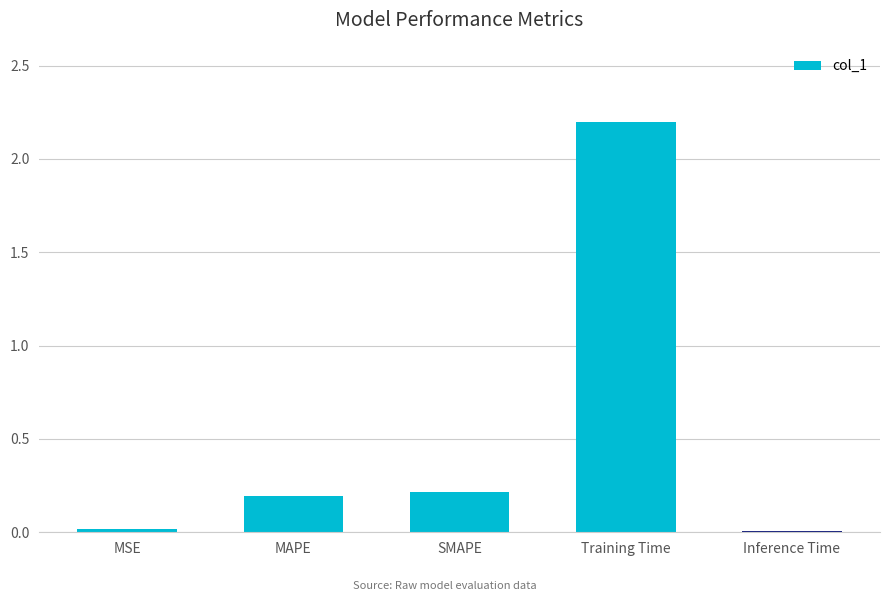

Between MSE and MAPE, which is larger?

MAPE